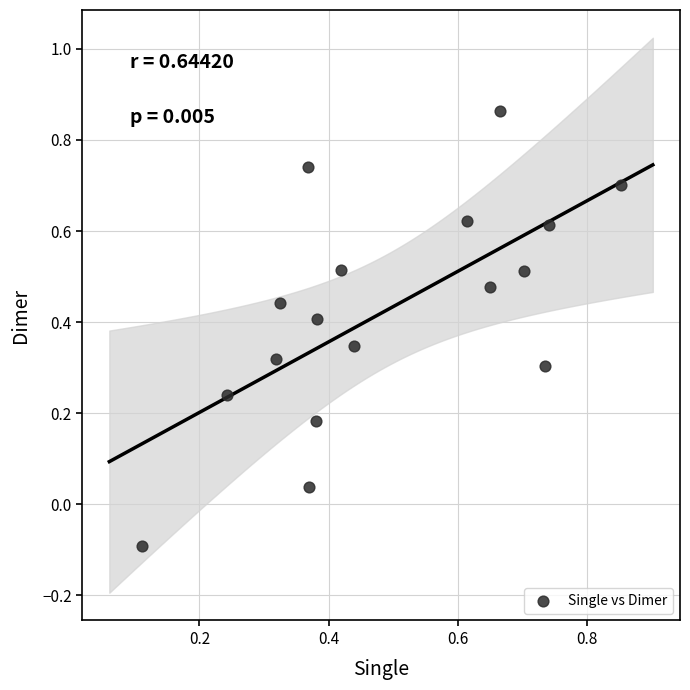

What is the range of Y values (max minus min)?

1.0